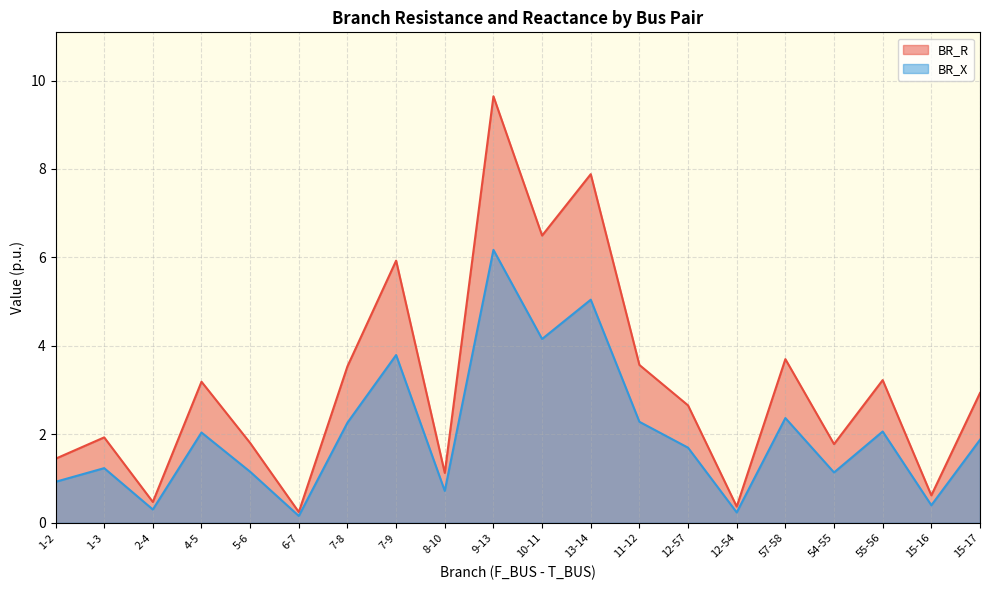

True or false: BR_R and BR_X cross at least once.

False